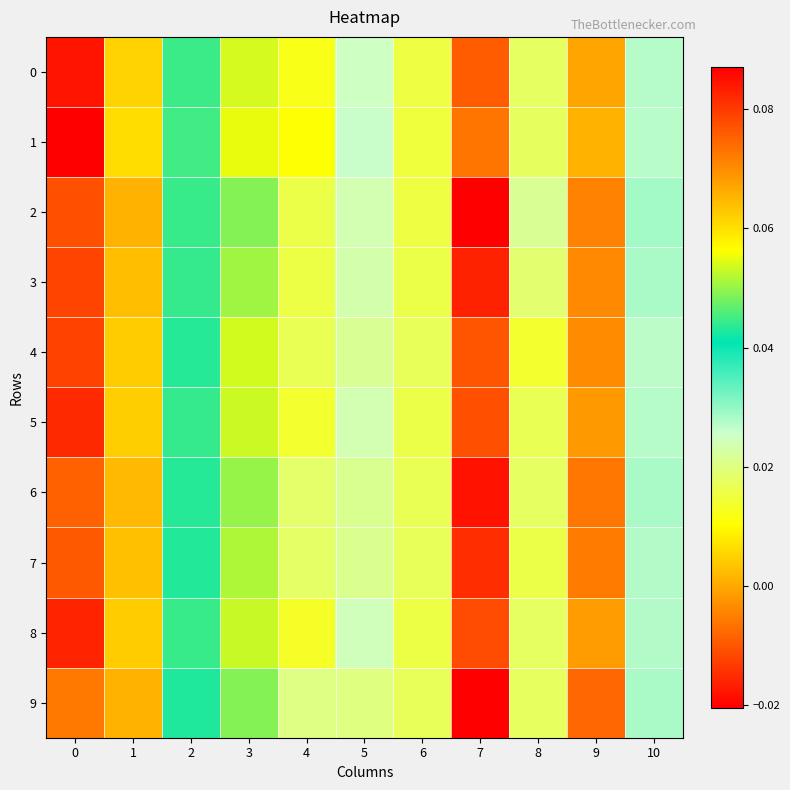

What is the greatest value displayed?

0.1